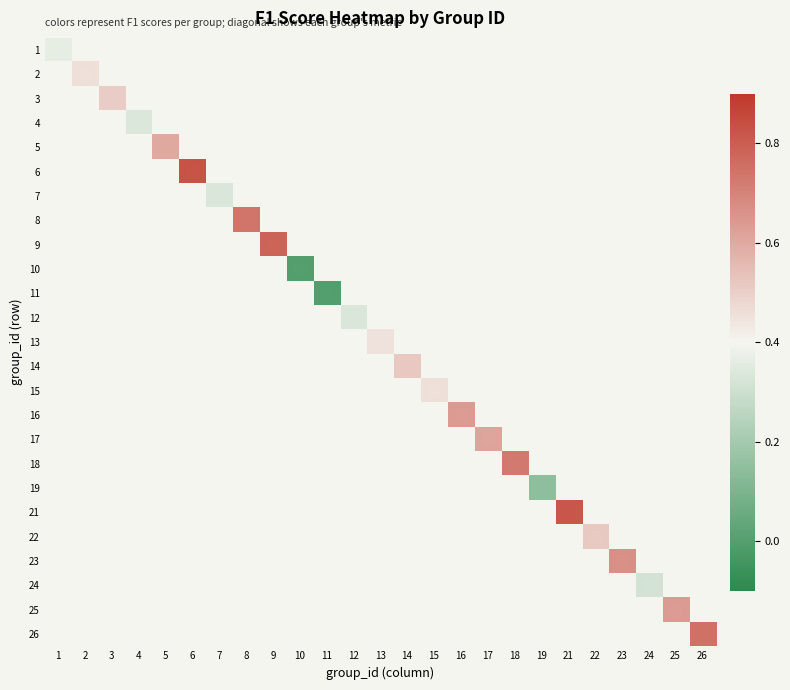

Rank the series by their average value, from lowest to highest.

1, 2, 3, 4, 5, 6, 7, 8, 9, 10, 11, 12, 13, 14, 15, 16, 17, 18, 19, 21, 22, 23, 24, 25, 26